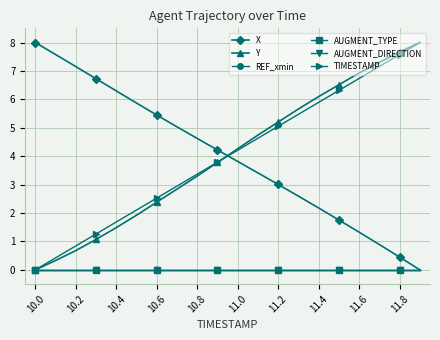

How many intersections are there between X and TIMESTAMP?

1